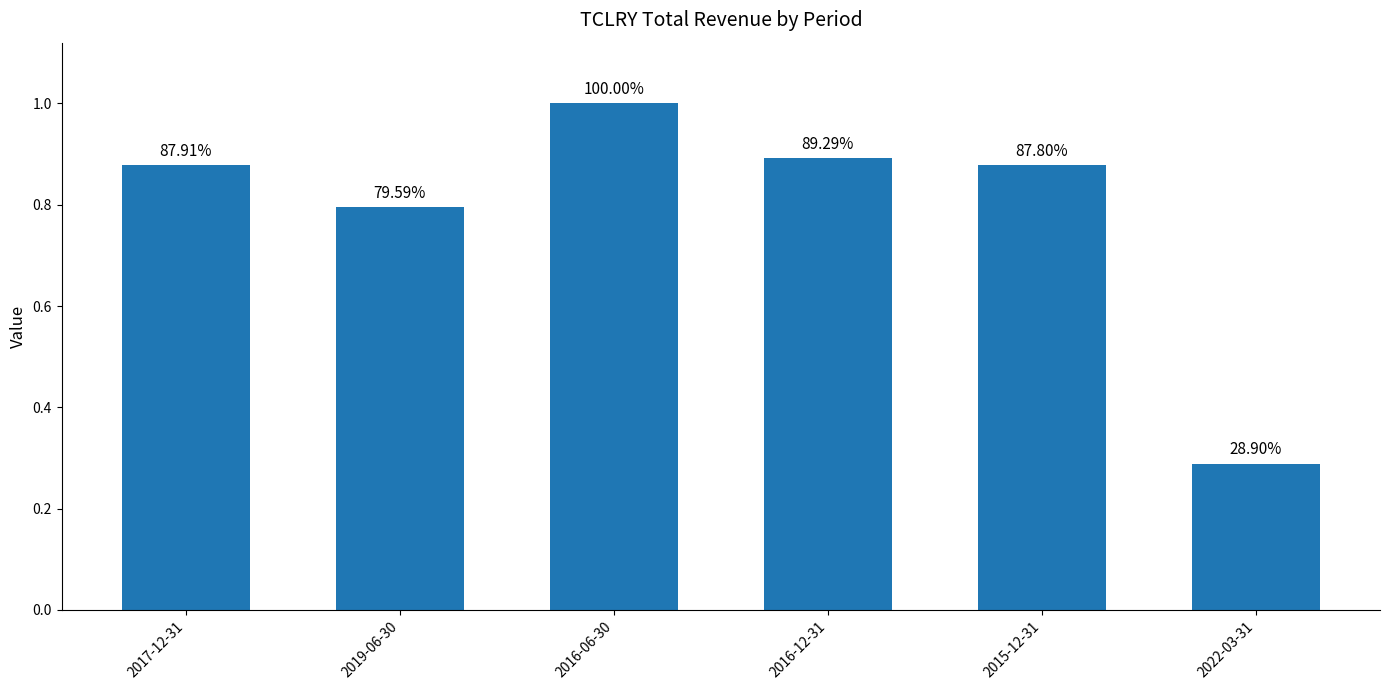

Are the bars horizontal?

No